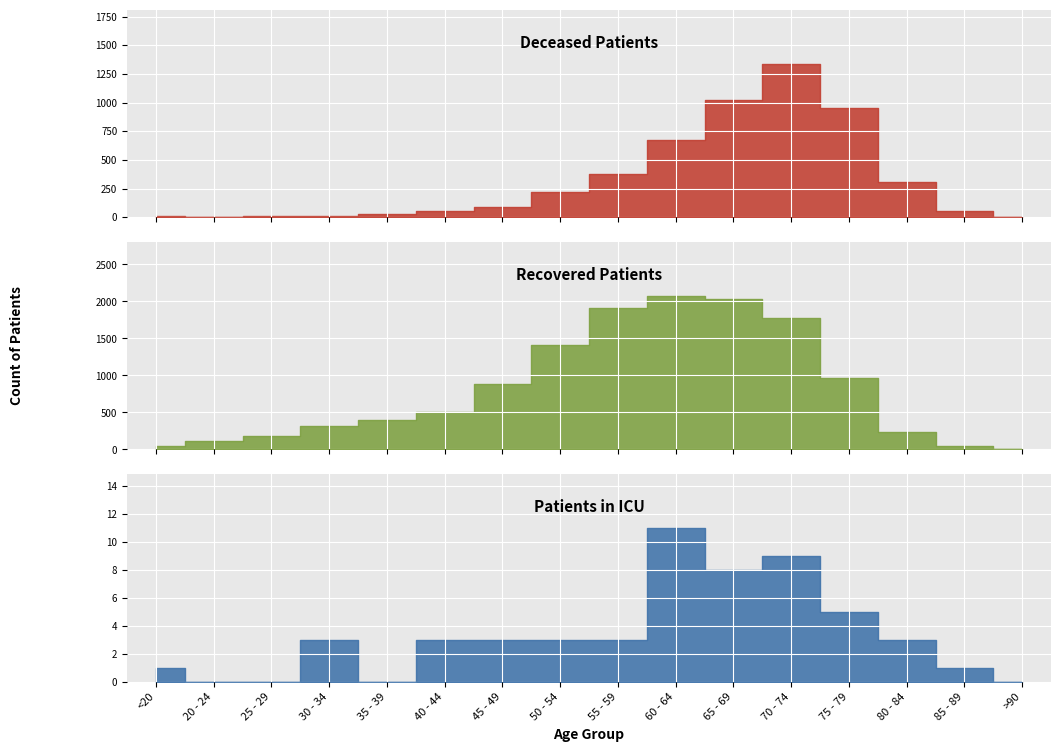

True or false: patients_in_icu has more than 2 points higher than both neighbors.

True